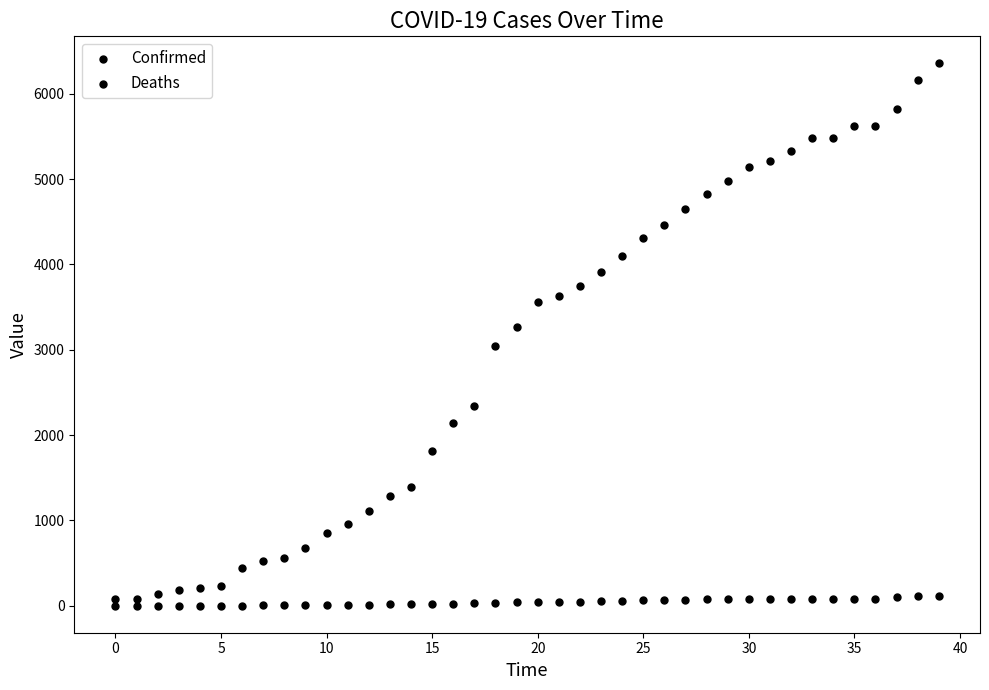

Count the number of points in this scatter plot.

80